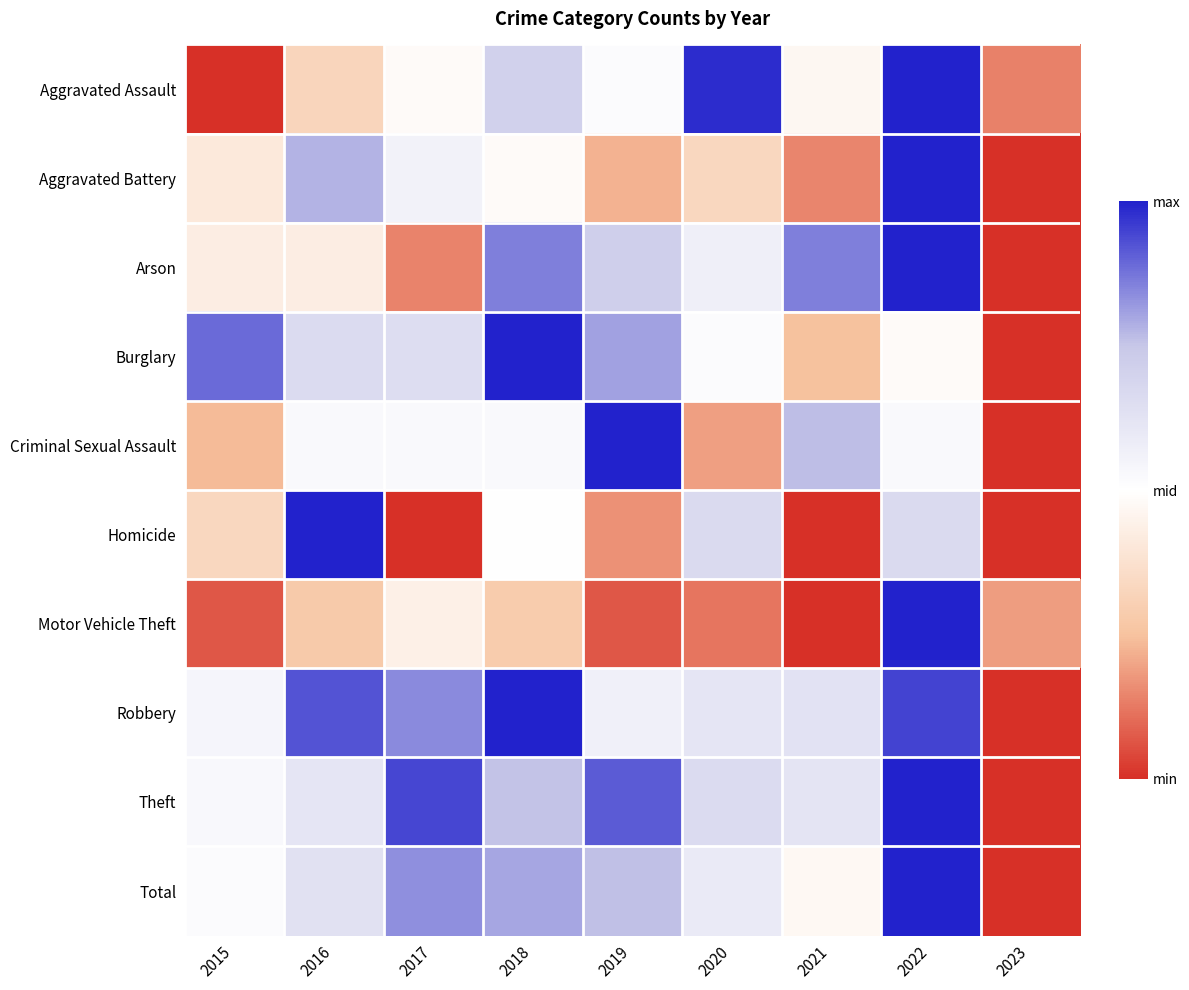

Reading left to right, extract all data points from this chart.

Aggravated Assault: 2015=0.0	2016=0.3	2017=0.5	2018=0.7	2019=0.5	2020=1.0	2021=0.5	2022=1.0	2023=0.1
Aggravated Battery: 2015=0.4	2016=0.8	2017=0.6	2018=0.5	2019=0.2	2020=0.3	2021=0.1	2022=1.0	2023=0.0
Arson: 2015=0.4	2016=0.4	2017=0.1	2018=0.9	2019=0.7	2020=0.6	2021=0.9	2022=1.0	2023=0.0
Burglary: 2015=0.9	2016=0.7	2017=0.7	2018=1.0	2019=0.8	2020=0.5	2021=0.2	2022=0.5	2023=0.0
Criminal Sexual Assault: 2015=0.2	2016=0.5	2017=0.5	2018=0.5	2019=1.0	2020=0.2	2021=0.8	2022=0.5	2023=0.0
Homicide: 2015=0.3	2016=1.0	2017=0.0	2018=0.5	2019=0.2	2020=0.7	2021=0.0	2022=0.7	2023=0.0
Motor Vehicle Theft: 2015=0.1	2016=0.3	2017=0.4	2018=0.3	2019=0.1	2020=0.1	2021=0.0	2022=1.0	2023=0.2
Robbery: 2015=0.5	2016=0.9	2017=0.8	2018=1.0	2019=0.6	2020=0.6	2021=0.6	2022=0.9	2023=0.0
Theft: 2015=0.5	2016=0.6	2017=0.9	2018=0.8	2019=0.9	2020=0.7	2021=0.6	2022=1.0	2023=0.0
Total: 2015=0.5	2016=0.6	2017=0.8	2018=0.8	2019=0.8	2020=0.6	2021=0.5	2022=1.0	2023=0.0